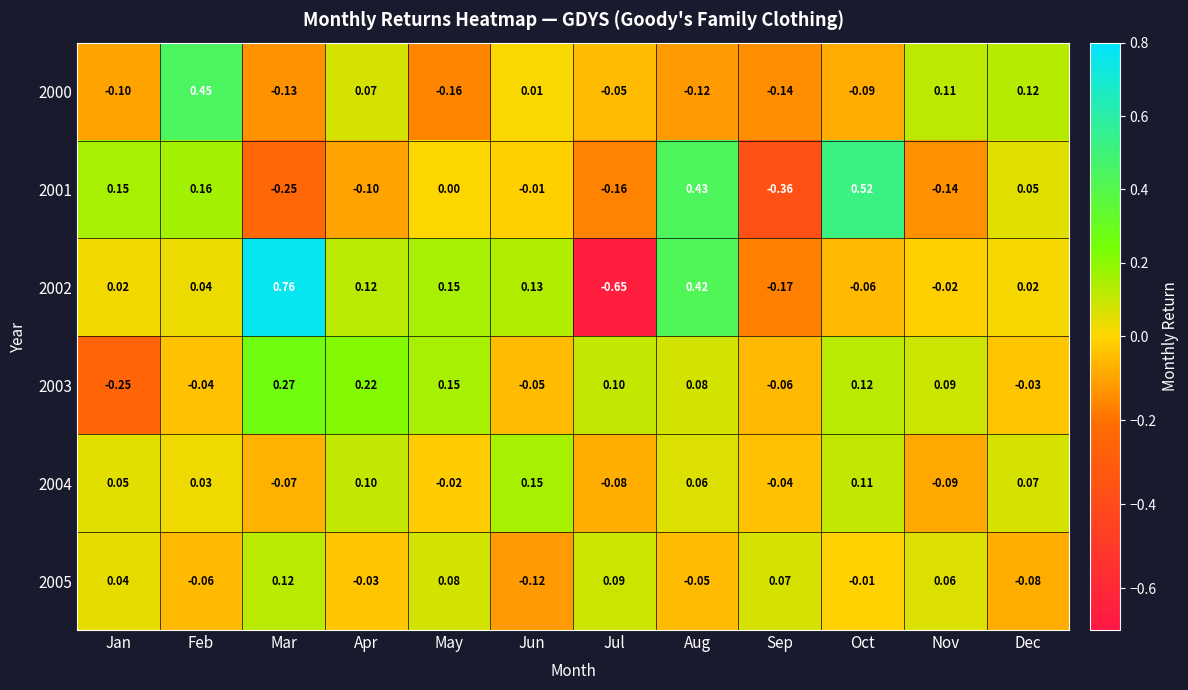

At which category is the sum across all series the highest?

Aug